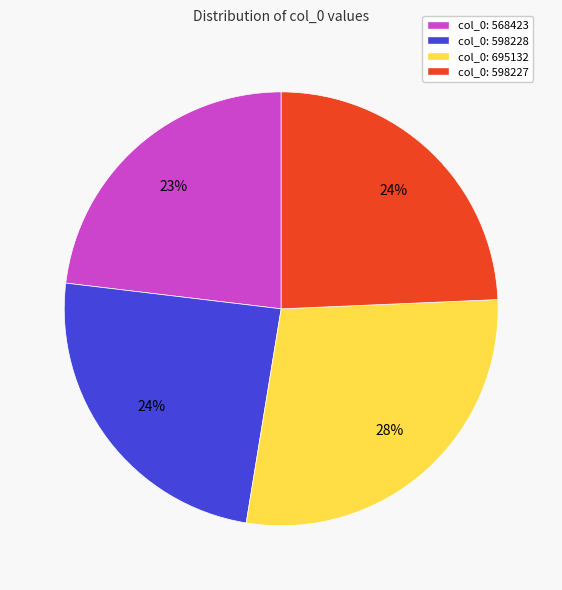

The col_0: 568423 slice represents 33% of the pie. True or false?

False